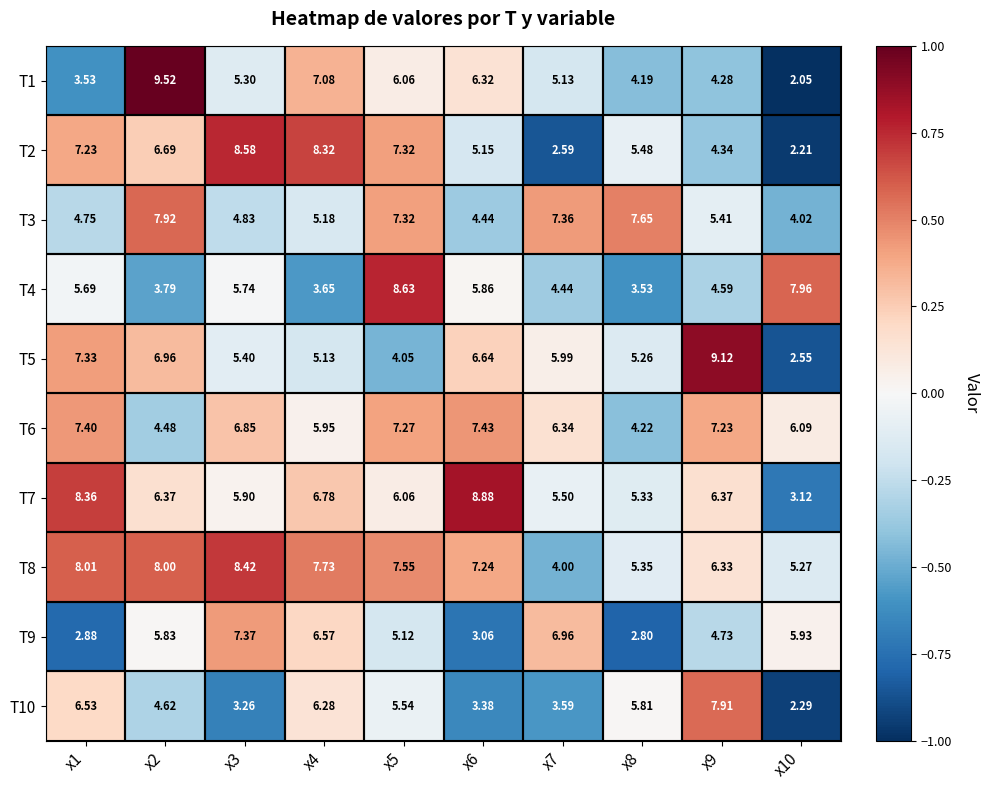

How many data points in T4 are above 5?

5